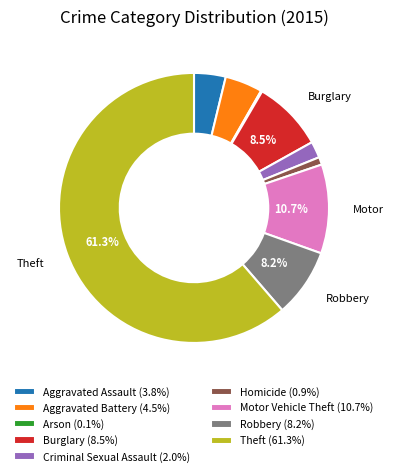

Does any single category account for the majority?

Yes